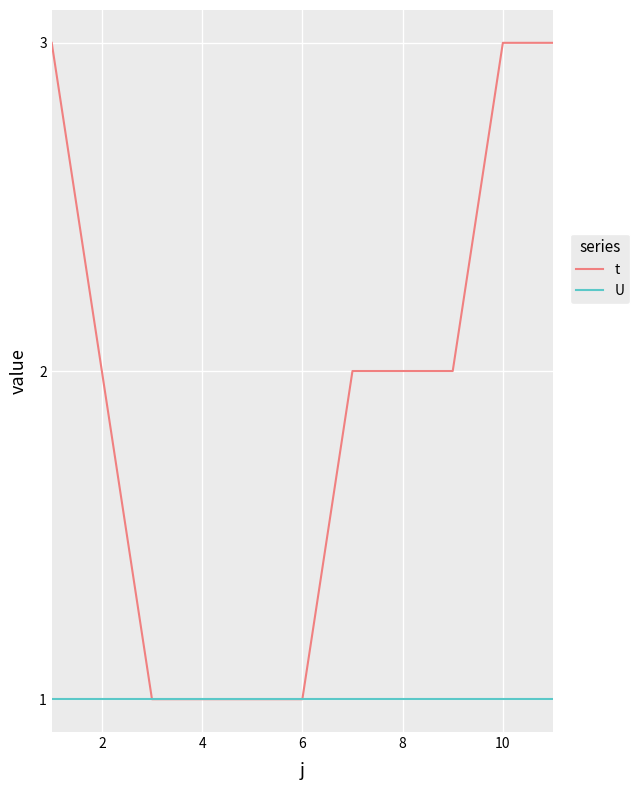

What is the minimum value shown in the chart?

1